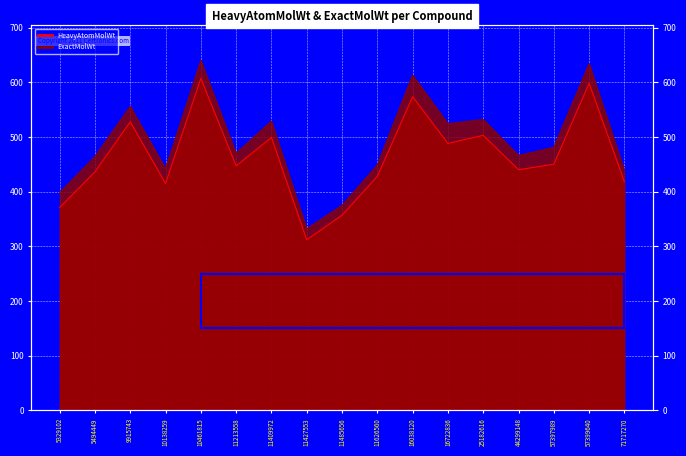

The value of HeavyAtomMolWt at 11626560 is 205.2. True or false?

False